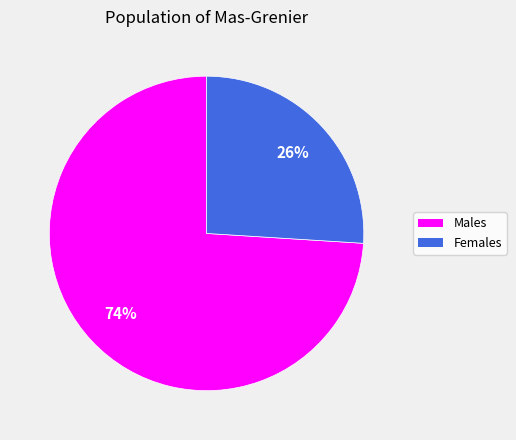

Is there any slice that represents more than half of the pie?

Yes